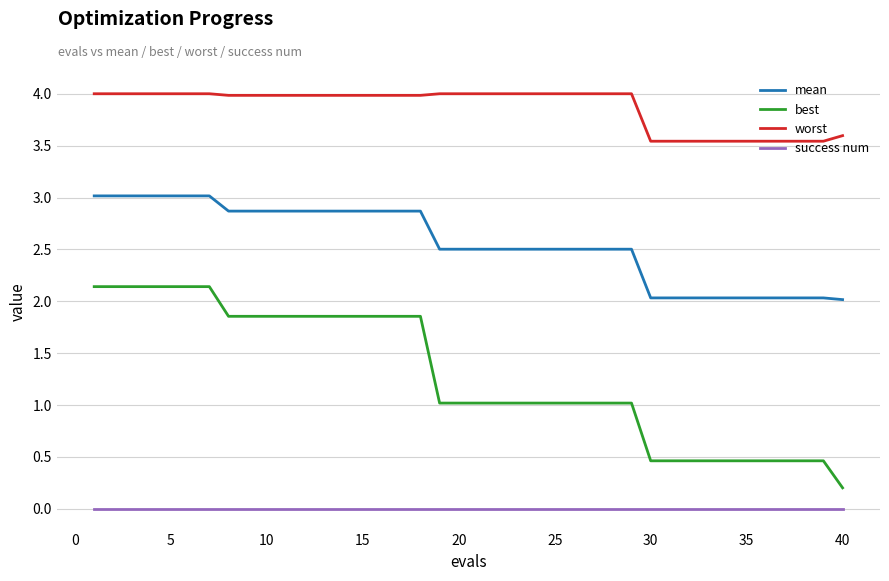

Which series has the largest total across all categories?

worst